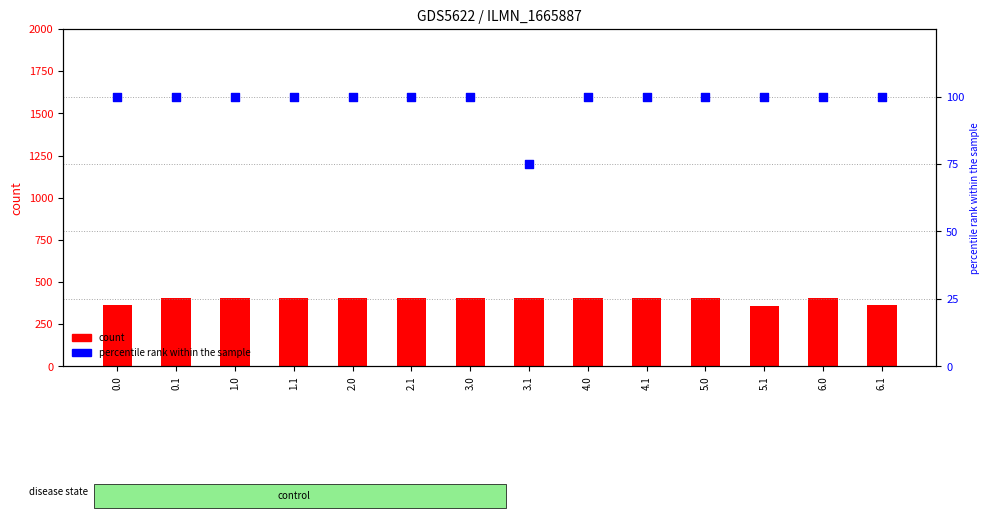

What are all the series names shown in the legend?

count, percentile rank within the sample